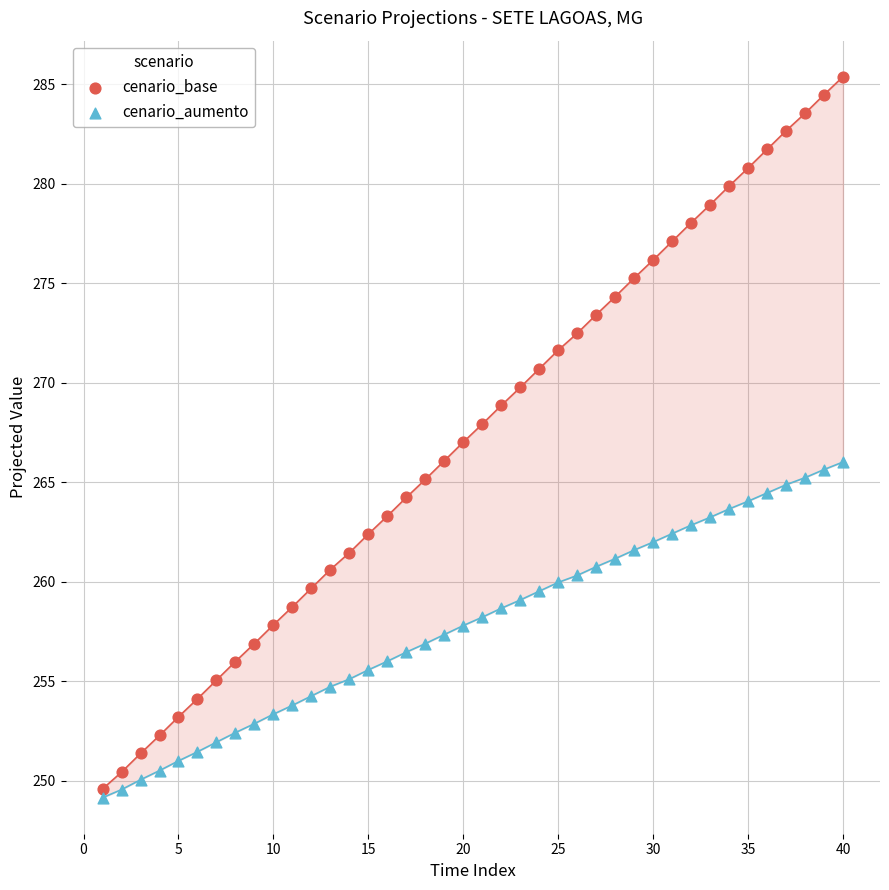

Across all data points, what is the range of Y values (max minus min)?

36.2